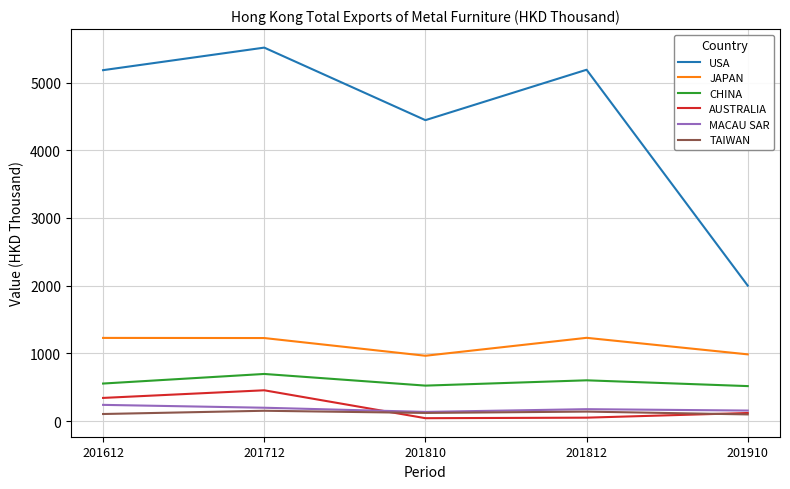

True or false: MACAU SAR and AUSTRALIA cross at least once.

True